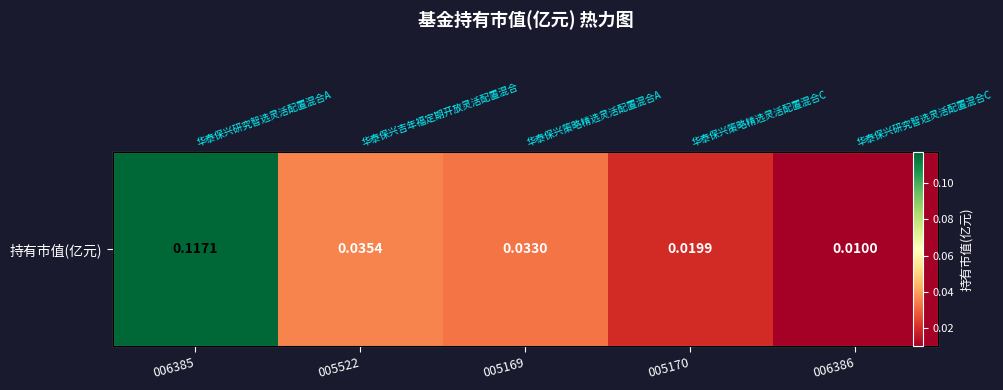

List the labels in order of value, largest first.

006385, 005522, 005169, 005170, 006386